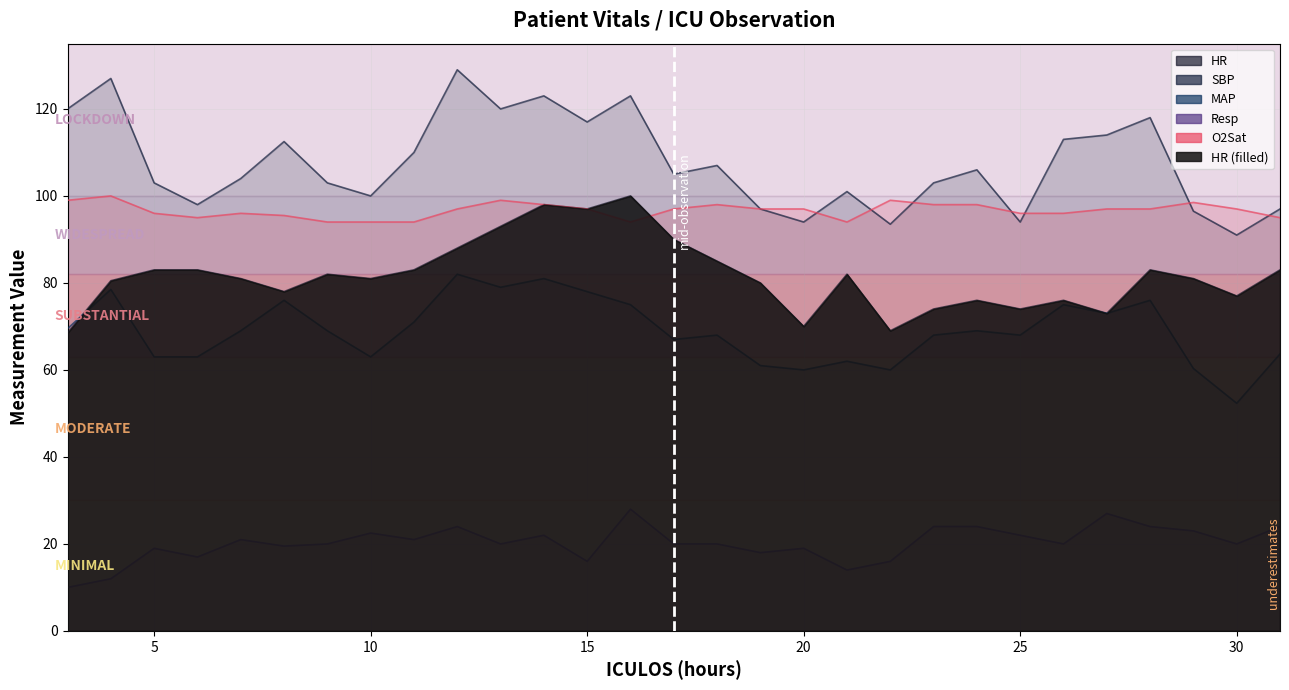

Does the chart display data point markers on the line(s)?

No